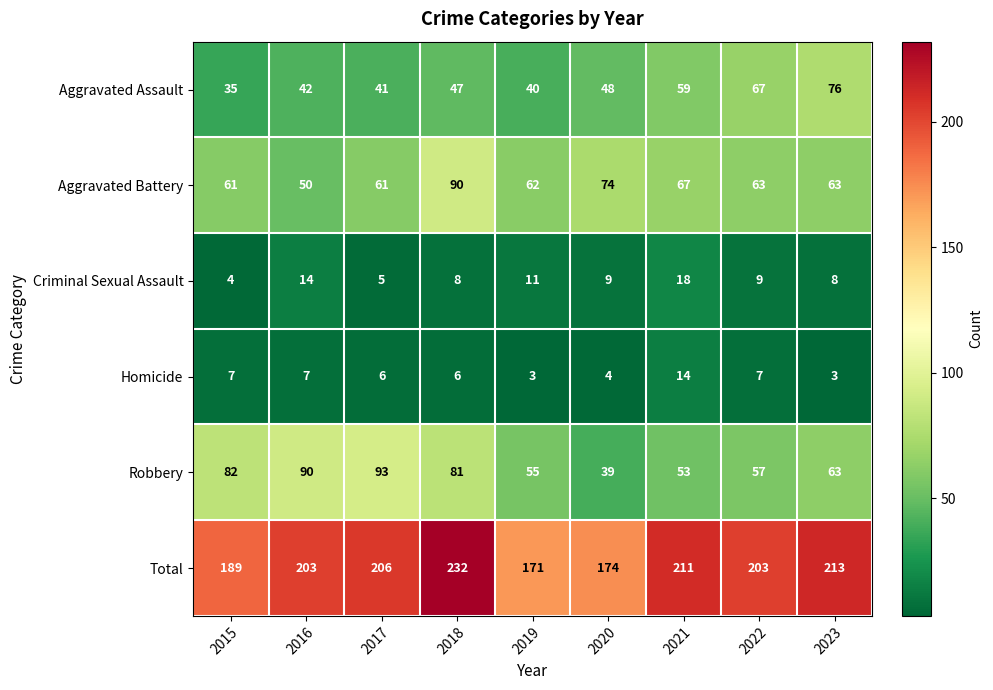

Which series changed the most between 2019 and 2021?

Total